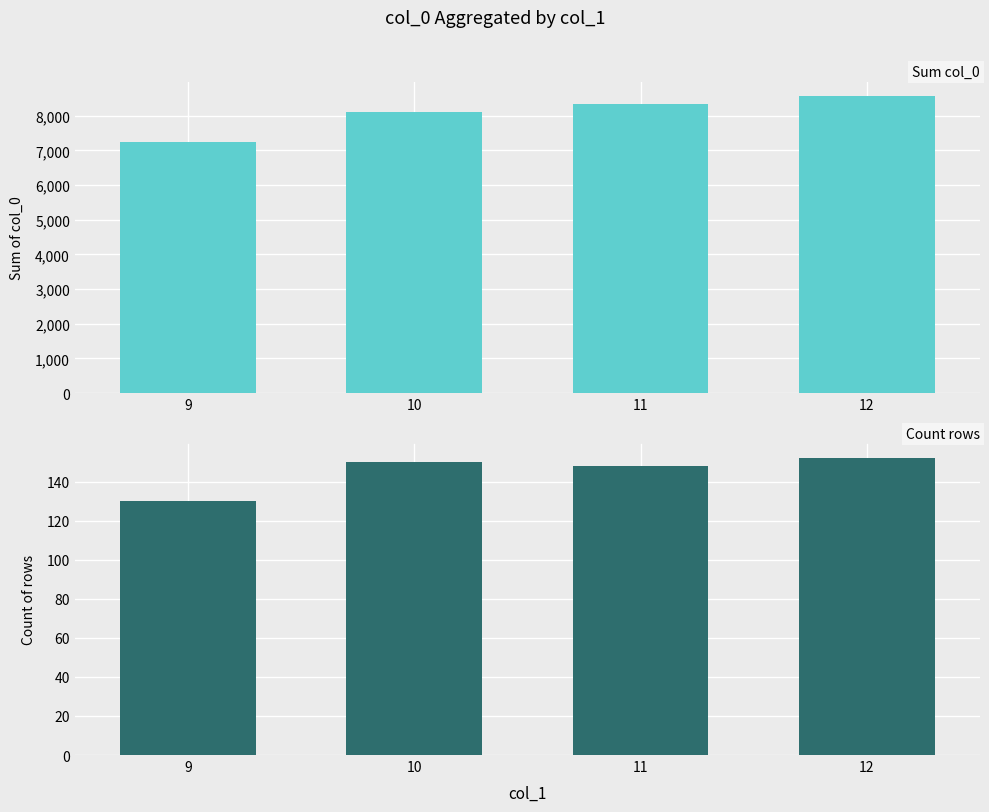

True or false: Count rows has a value of 59 at 10.

False